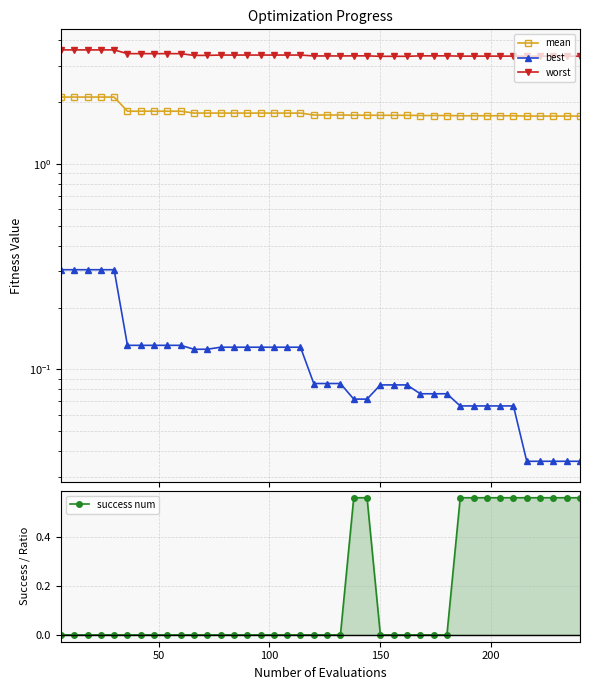

What is the sum of all success num values?

6.7